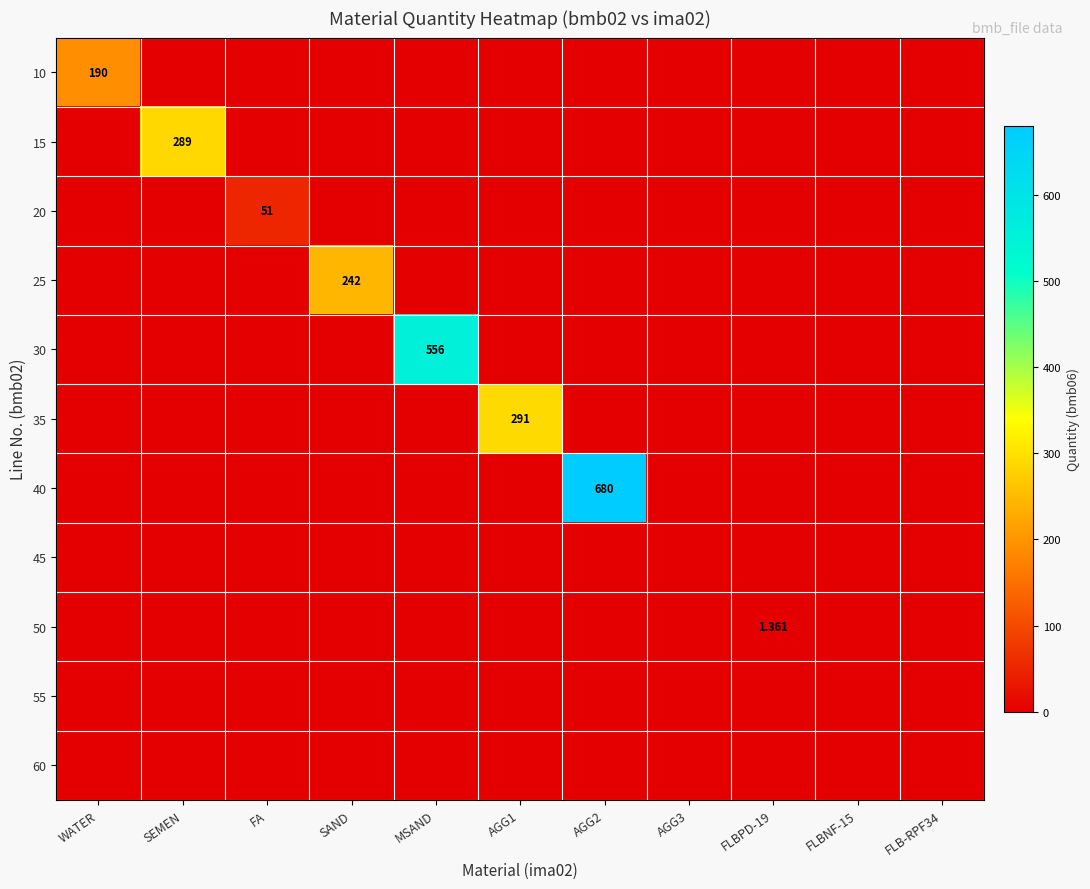

At how many categories does at least one series exceed 206?

5